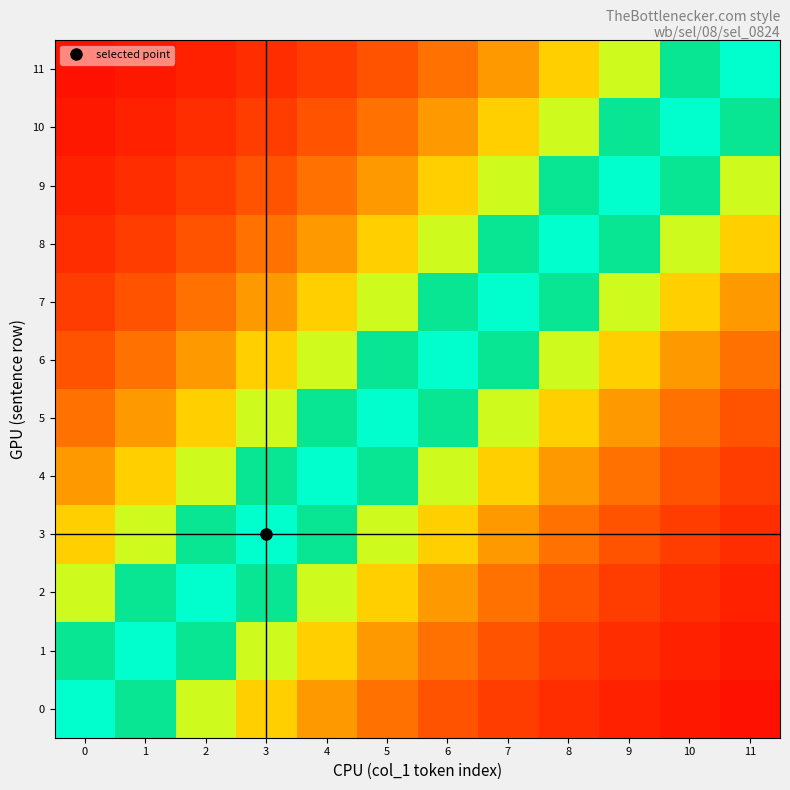

At which category does the chart reach its minimum across all series?

11